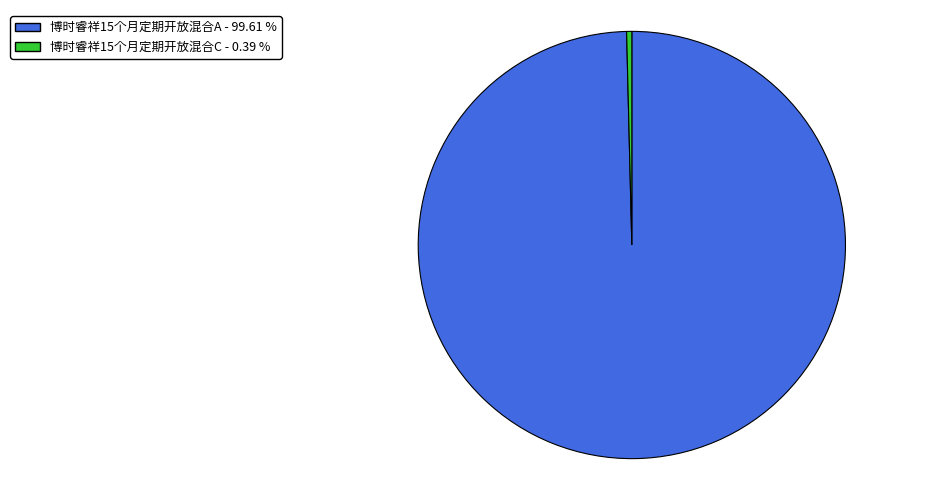

Is there any slice that represents more than half of the pie?

Yes